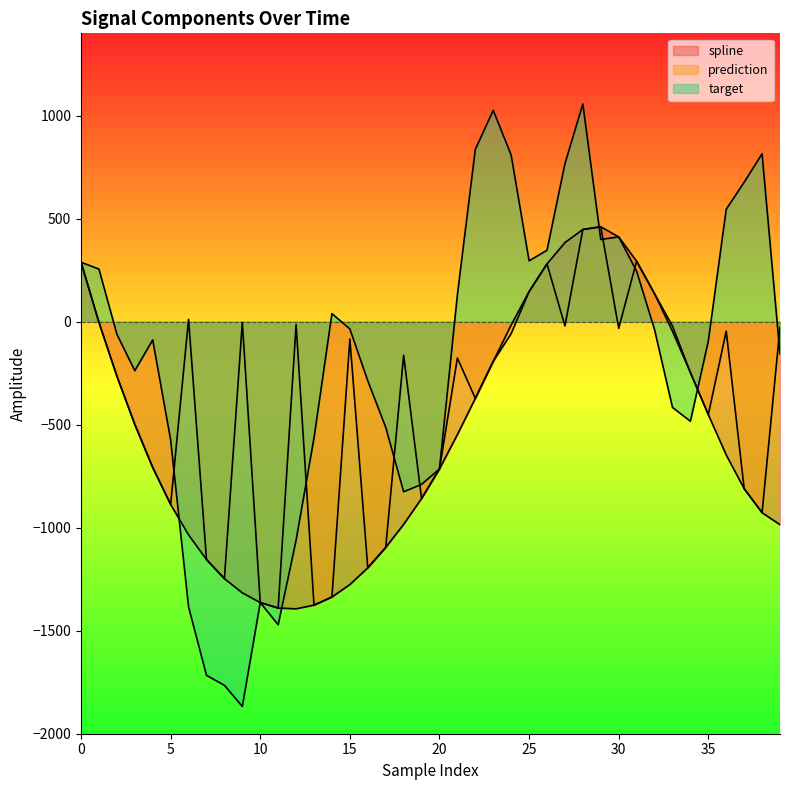

Which series has the largest total across all categories?

target